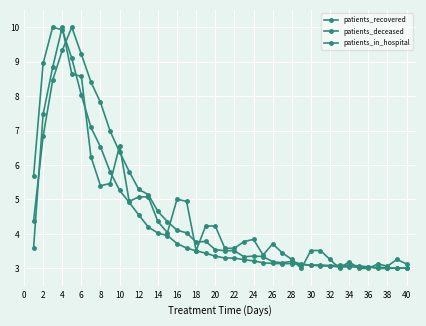

How many lines are shown in the chart?

3